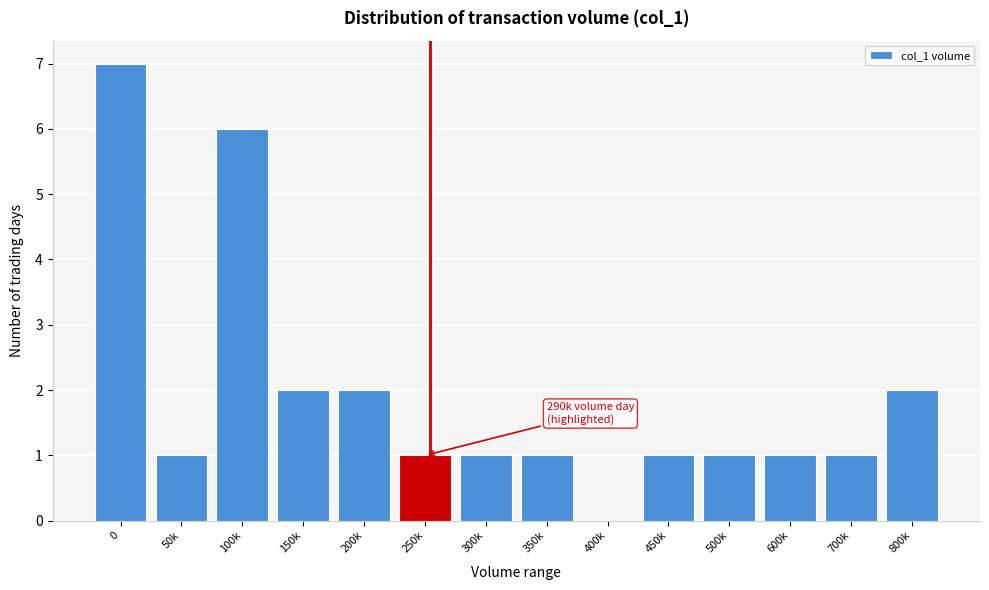

Reading left to right, transcribe all the data shown in this chart.

0=7	50k=1	100k=6	150k=2	200k=2	250k=1	300k=1	350k=1	400k=0	450k=1	500k=1	600k=1	700k=1	800k=2